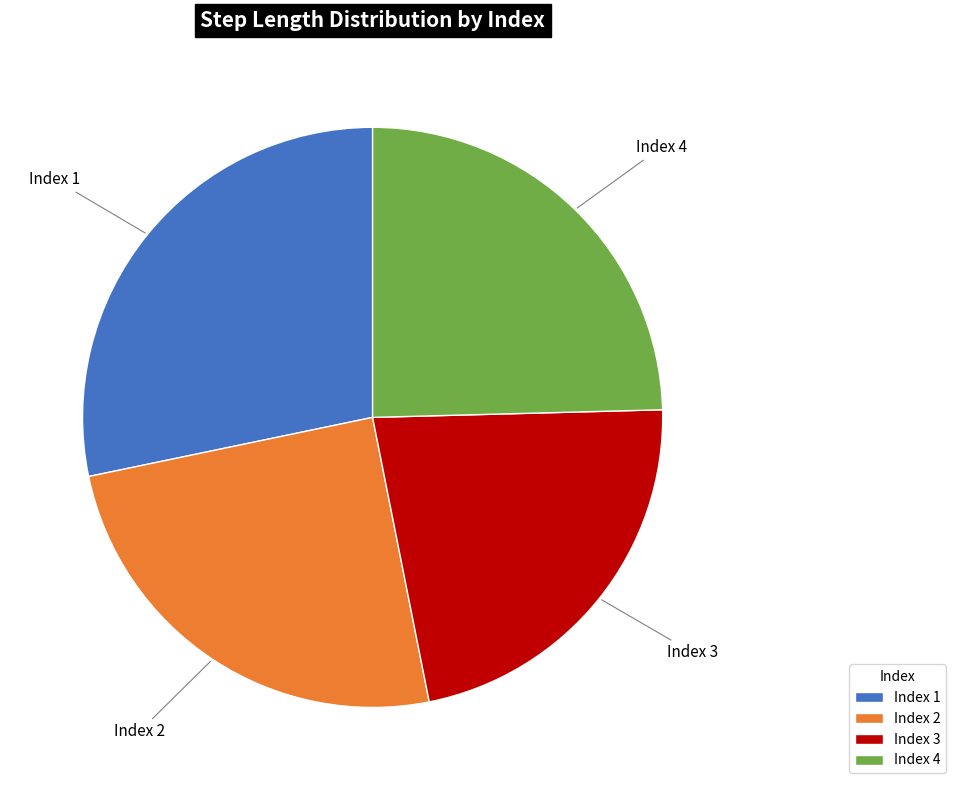

Is there any slice that represents more than half of the pie?

No